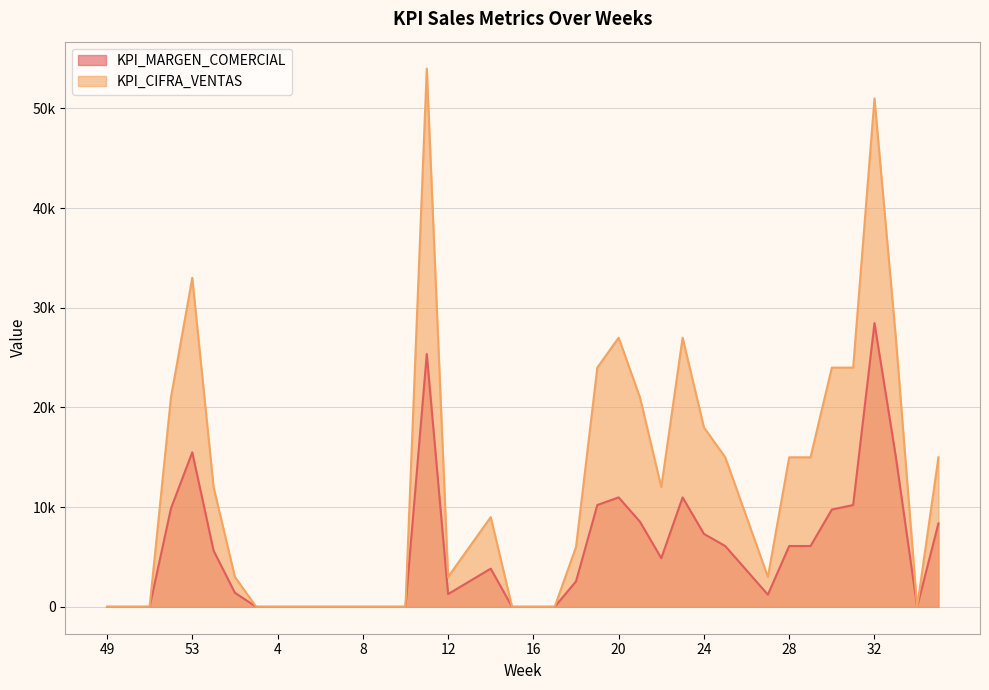

List the series in order of their peak value, lowest first.

KPI_MARGEN_COMERCIAL, KPI_CIFRA_VENTAS